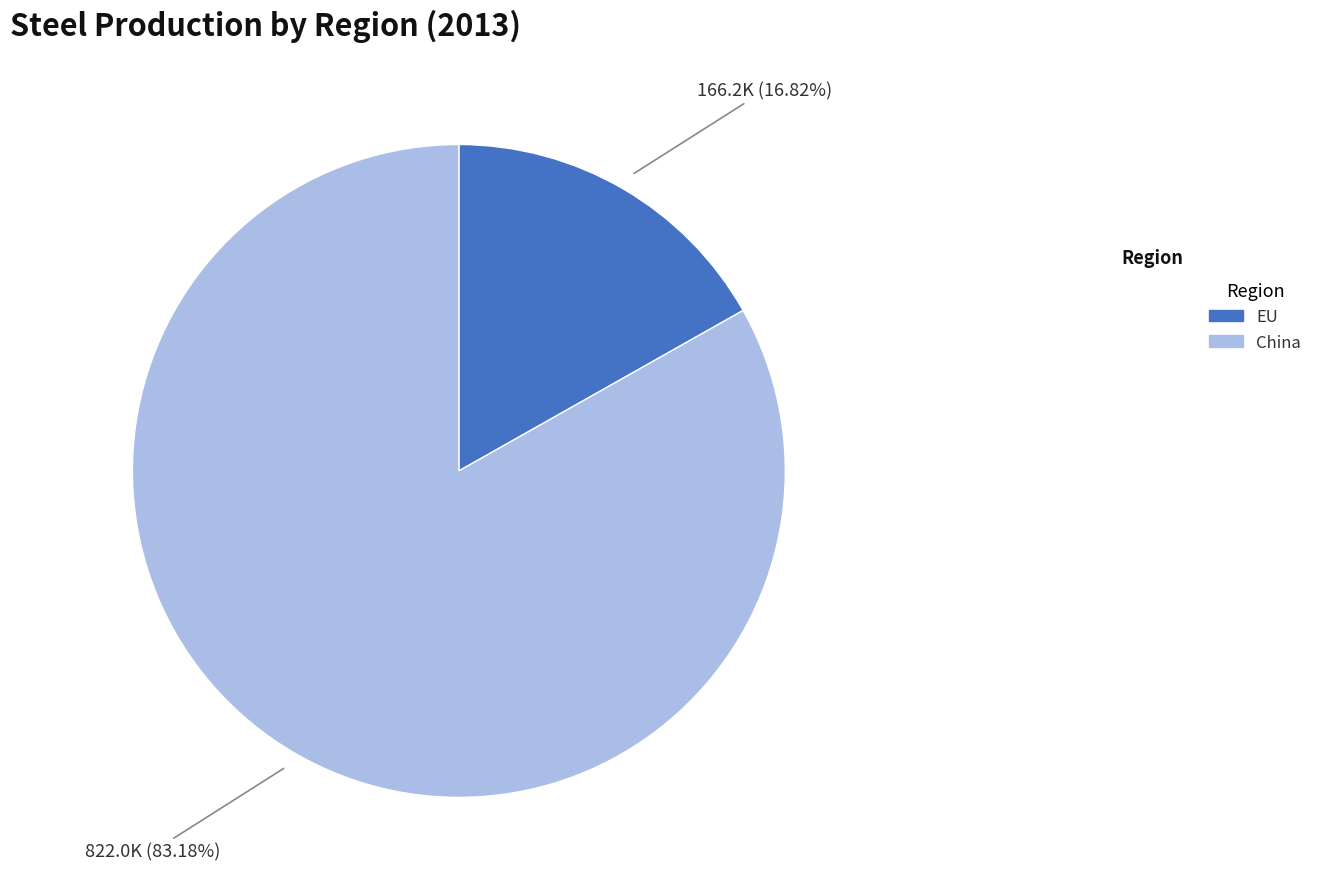

Does any single category account for the majority?

Yes